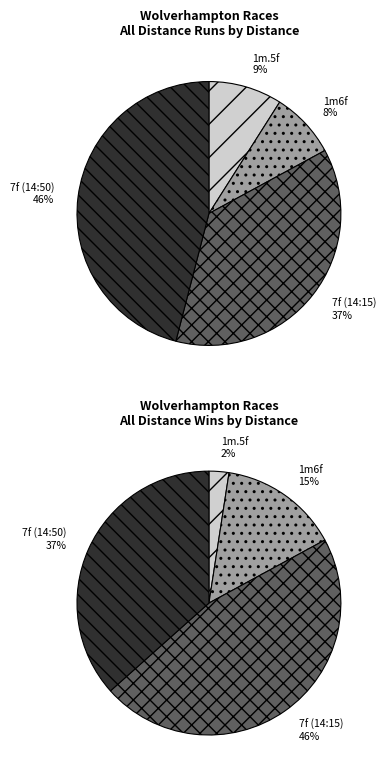

Does Bletchley Storm account for over 50% of the chart?

No